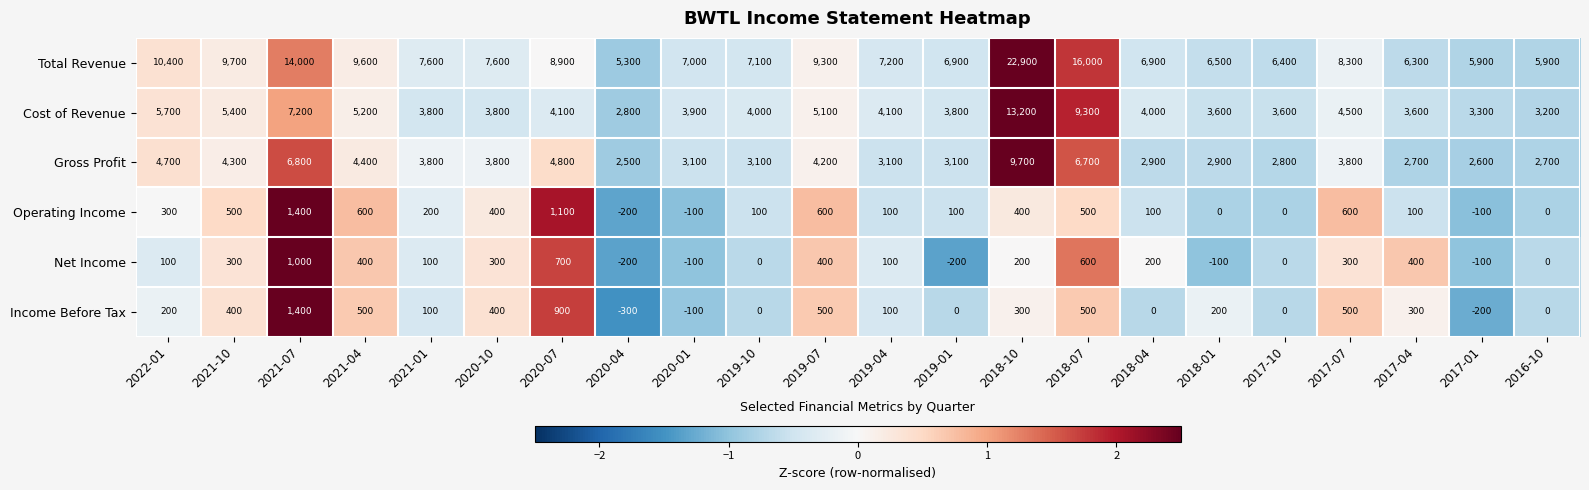

Is it true that Net Income equals 400 at 2021-04?

True